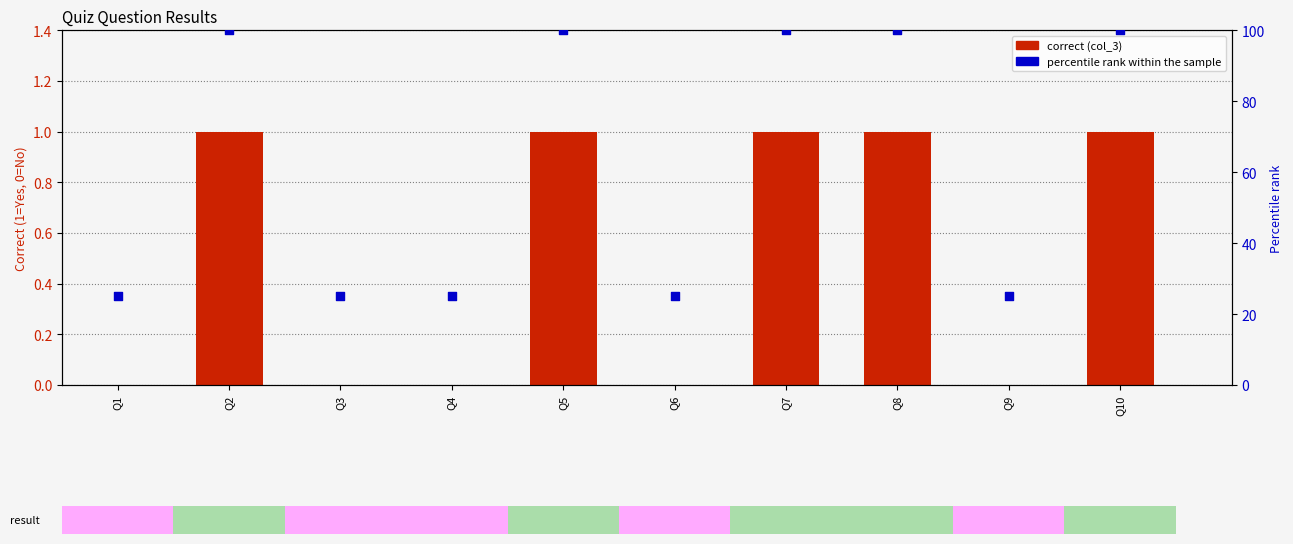

What are all the series names shown in the legend?

correct (col_3), percentile rank within the sample